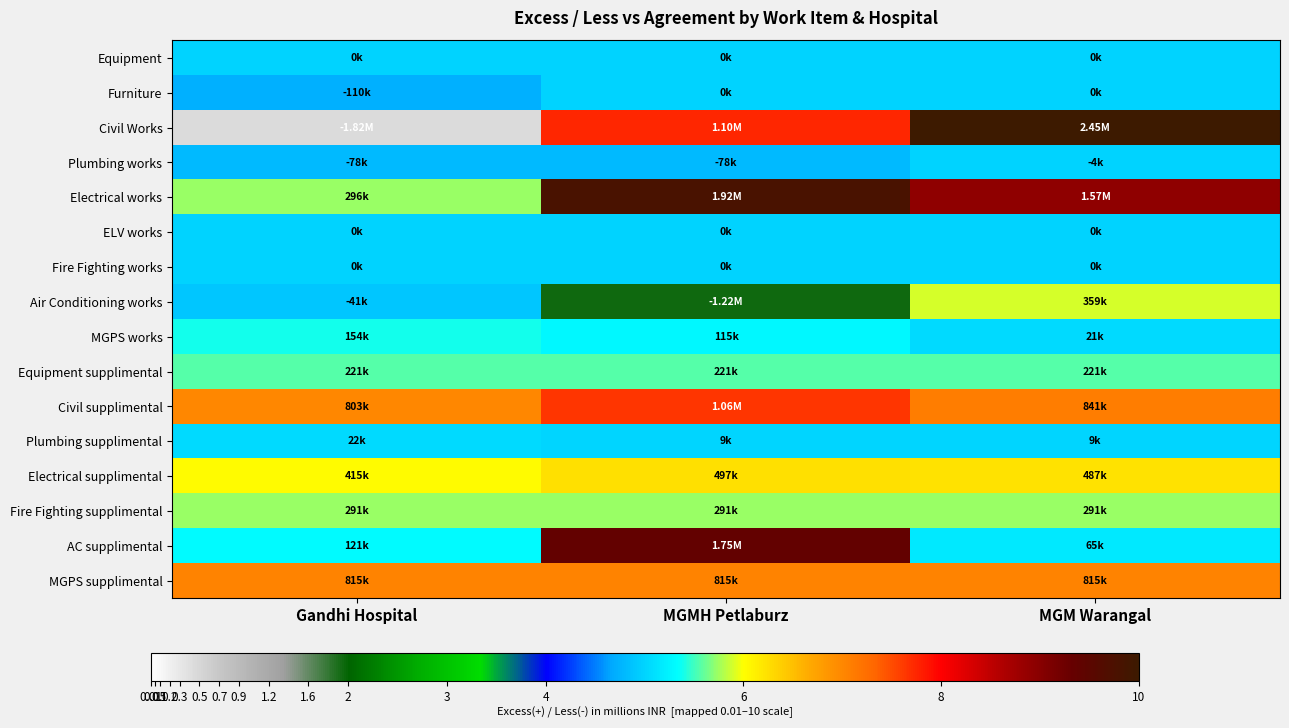

Reading left to right, list all the values displayed in this chart.

Equipment: Gandhi Hospital=5.0	MGMH Petlaburz=5.0	MGM Warangal=5.0
Furniture: Gandhi Hospital=4.7	MGMH Petlaburz=5.0	MGM Warangal=5.0
Civil Works: Gandhi Hospital=0.5	MGMH Petlaburz=7.7	MGM Warangal=10.0
Plumbing works: Gandhi Hospital=4.8	MGMH Petlaburz=4.8	MGM Warangal=5.0
Electrical works: Gandhi Hospital=5.7	MGMH Petlaburz=9.8	MGM Warangal=8.9
ELV works: Gandhi Hospital=5.0	MGMH Petlaburz=5.0	MGM Warangal=5.0
Fire Fighting works: Gandhi Hospital=5.0	MGMH Petlaburz=5.0	MGM Warangal=5.0
Air Conditioning works: Gandhi Hospital=4.9	MGMH Petlaburz=1.9	MGM Warangal=5.9
MGPS works: Gandhi Hospital=5.4	MGMH Petlaburz=5.3	MGM Warangal=5.1
Equipment supplimental: Gandhi Hospital=5.6	MGMH Petlaburz=5.6	MGM Warangal=5.6
Civil supplimental: Gandhi Hospital=7.0	MGMH Petlaburz=7.6	MGM Warangal=7.1
Plumbing supplimental: Gandhi Hospital=5.1	MGMH Petlaburz=5.0	MGM Warangal=5.0
Electrical supplimental: Gandhi Hospital=6.0	MGMH Petlaburz=6.2	MGM Warangal=6.2
Fire Fighting supplimental: Gandhi Hospital=5.7	MGMH Petlaburz=5.7	MGM Warangal=5.7
AC supplimental: Gandhi Hospital=5.3	MGMH Petlaburz=9.4	MGM Warangal=5.2
MGPS supplimental: Gandhi Hospital=7.0	MGMH Petlaburz=7.0	MGM Warangal=7.0